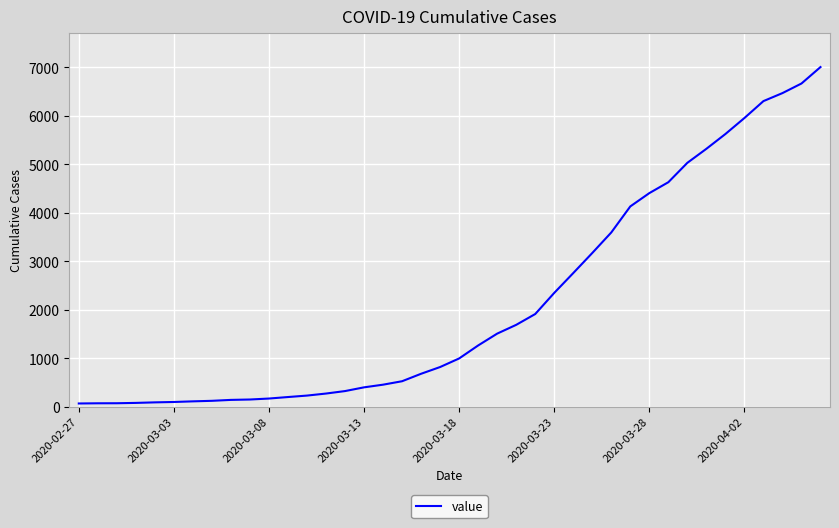

Does the chart have visible grid lines?

Yes